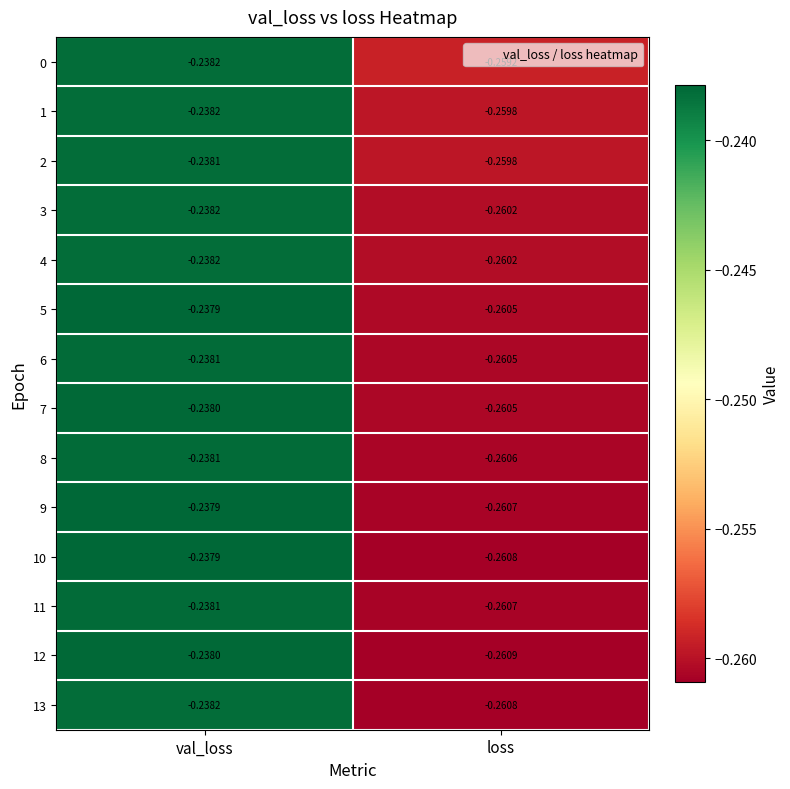

Which category has the highest value in the 13 series?

val_loss